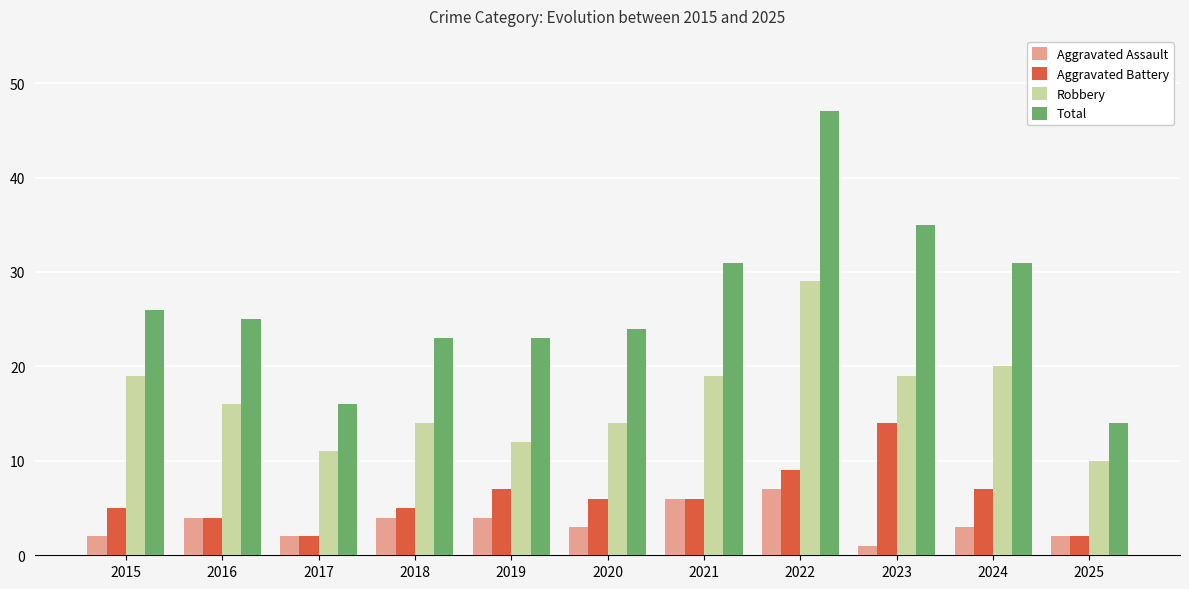

What is the difference between the maximum and minimum values in the Total series?

33